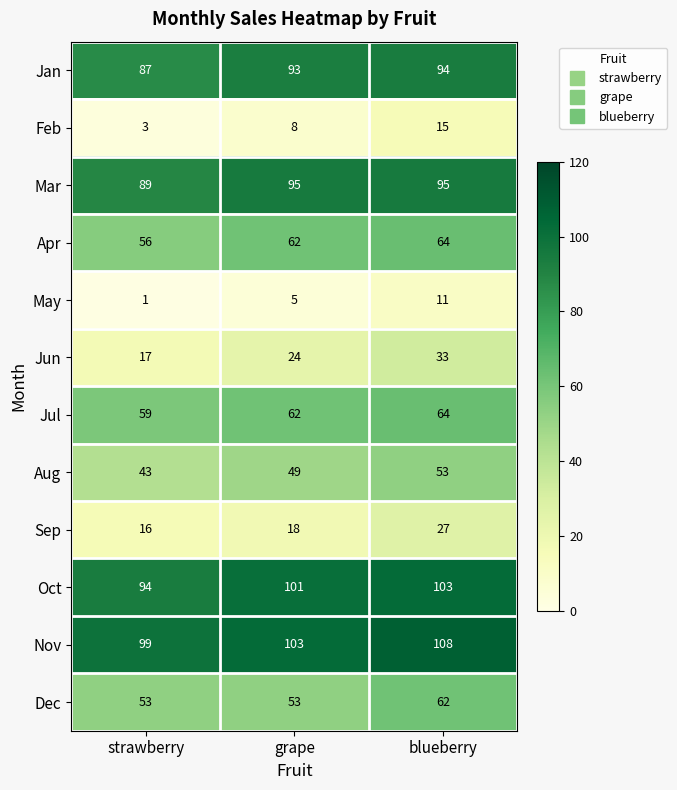

How many distinct data groups are displayed?

12